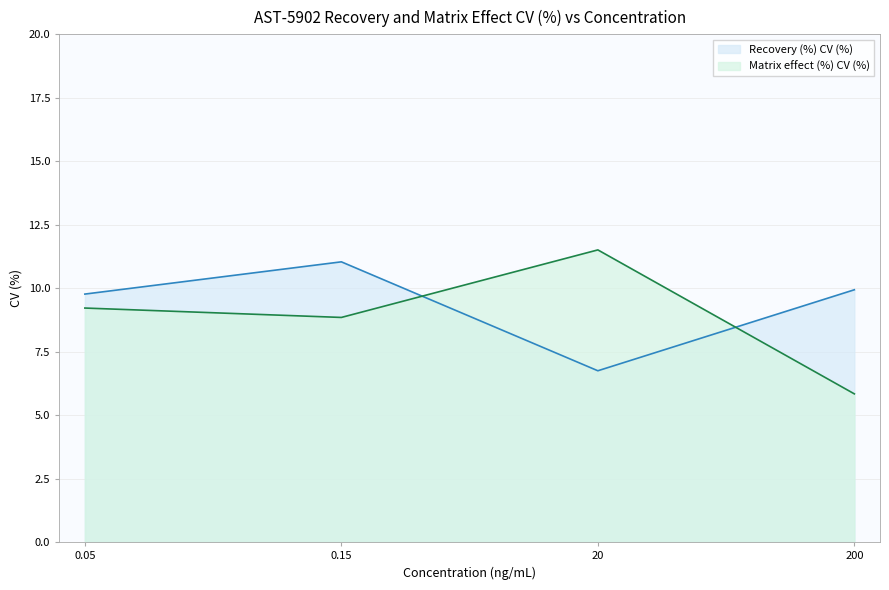

List the series in order of their peak value, lowest first.

Recovery (%) CV (%), Matrix effect (%) CV (%)